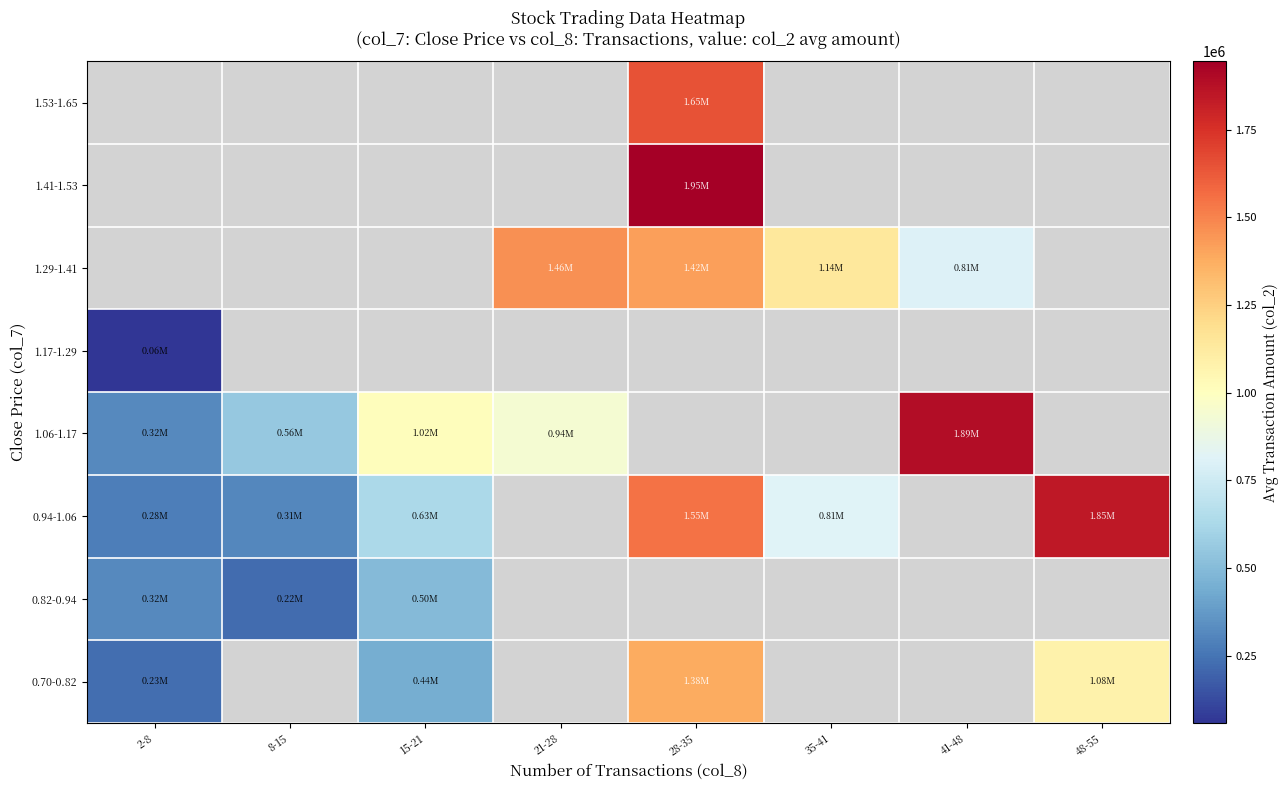

What is the smallest value displayed?

57550.0